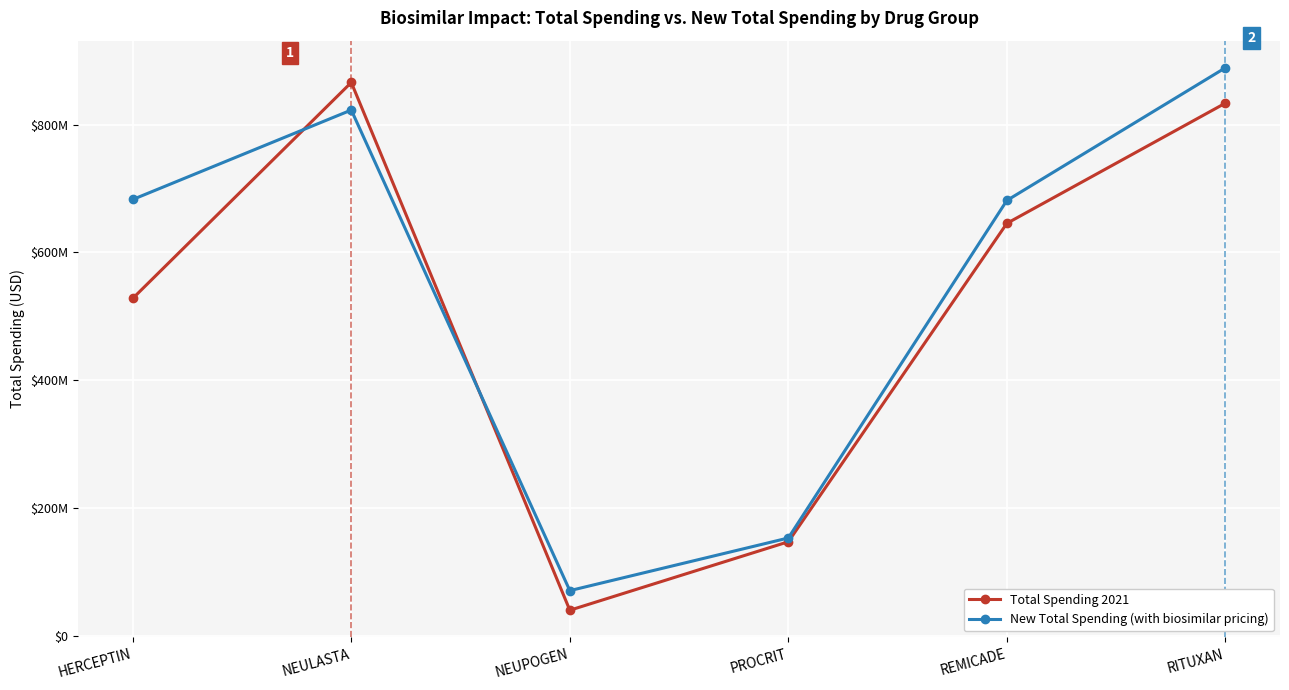

Reading right to left, transcribe all the data shown in this chart.

Total Spending 2021: 833898986.9	645584778.8	146847355.3	39603735.7	866335346.0	528106163.1
New Total Spending (with biosimilar pricing): 889296432.9	681456976.1	152776705.3	70286187.3	823123067.3	683019281.2